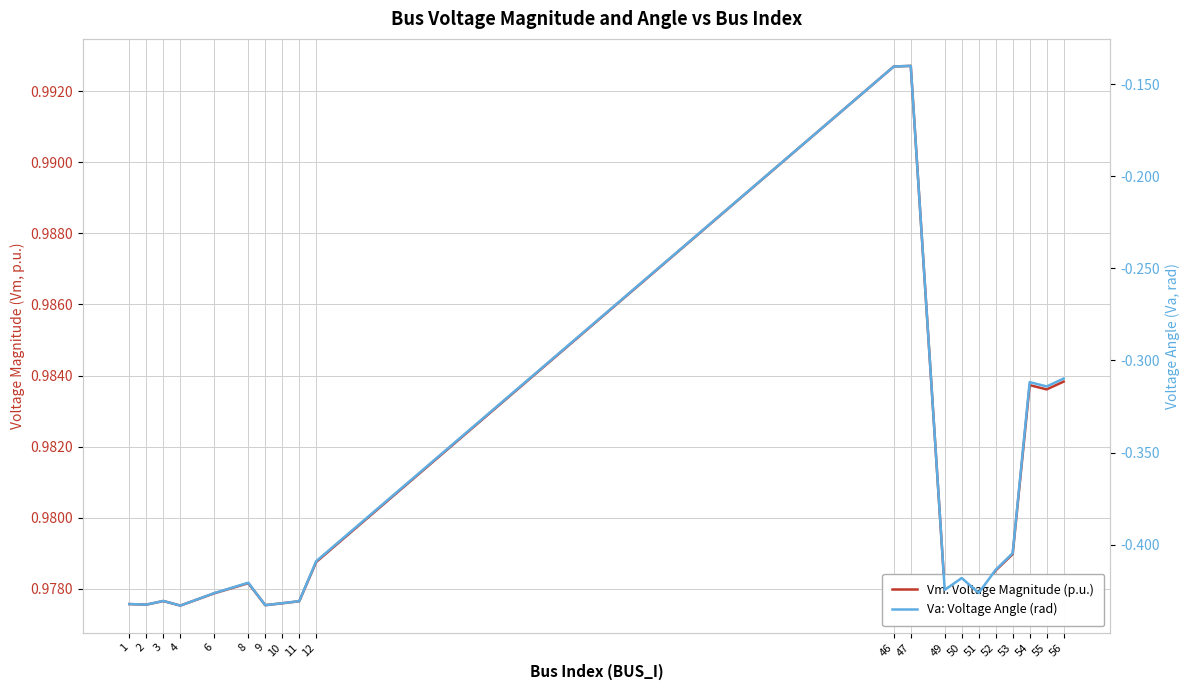

List the labels in order of Va: Voltage Angle (rad) value, largest first.

47, 46, 56, 54, 55, 53, 12, 52, 50, 8, 49, 51, 6, 3, 11, 10, 1, 2, 9, 4